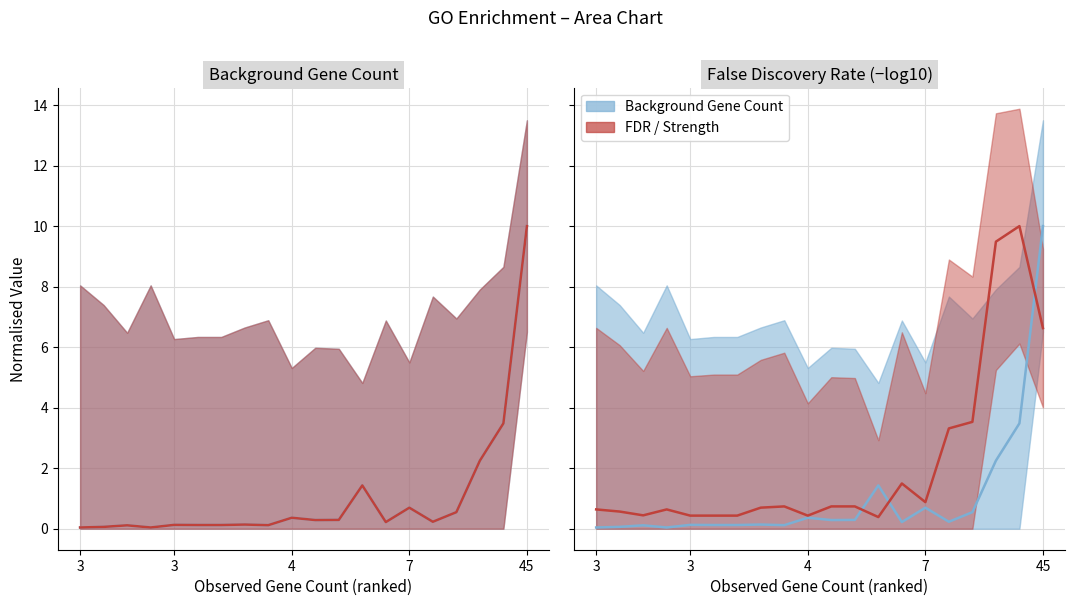

What is the spread (max minus min) of values at 3?

0.6